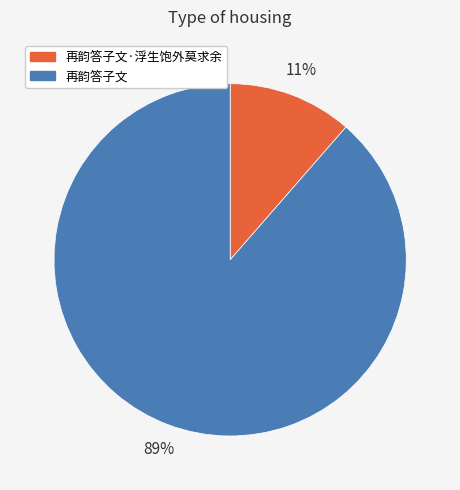

Is it true that 再韵答子文 is 81% of the pie?

False